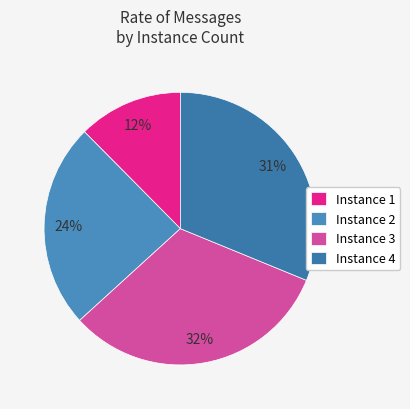

Count the number of slices in the pie.

4